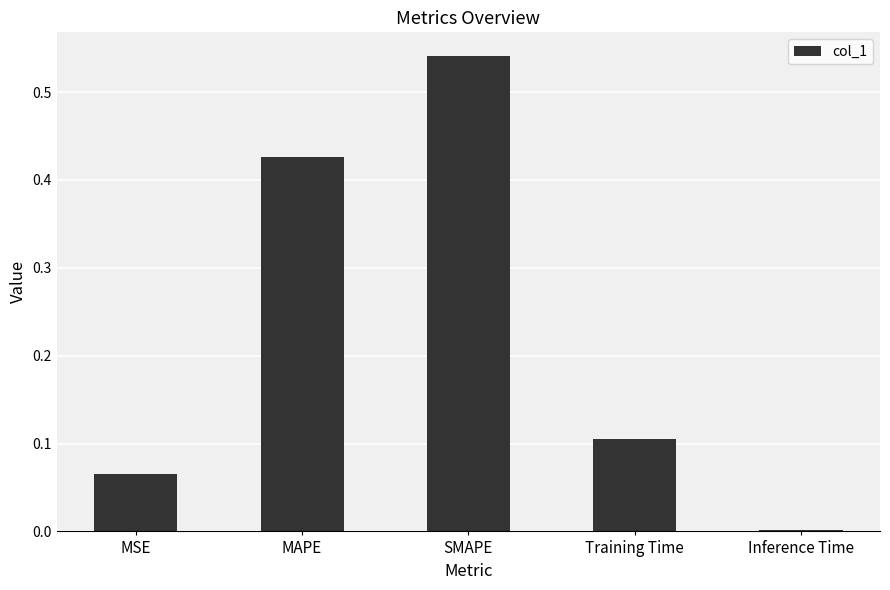

Are the bars horizontal?

No